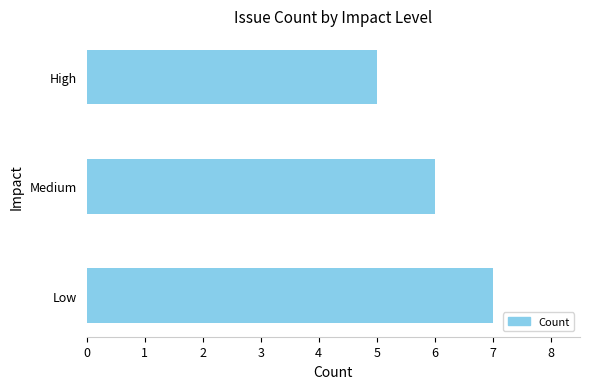

Rank the categories by value from highest to lowest.

Low, Medium, High